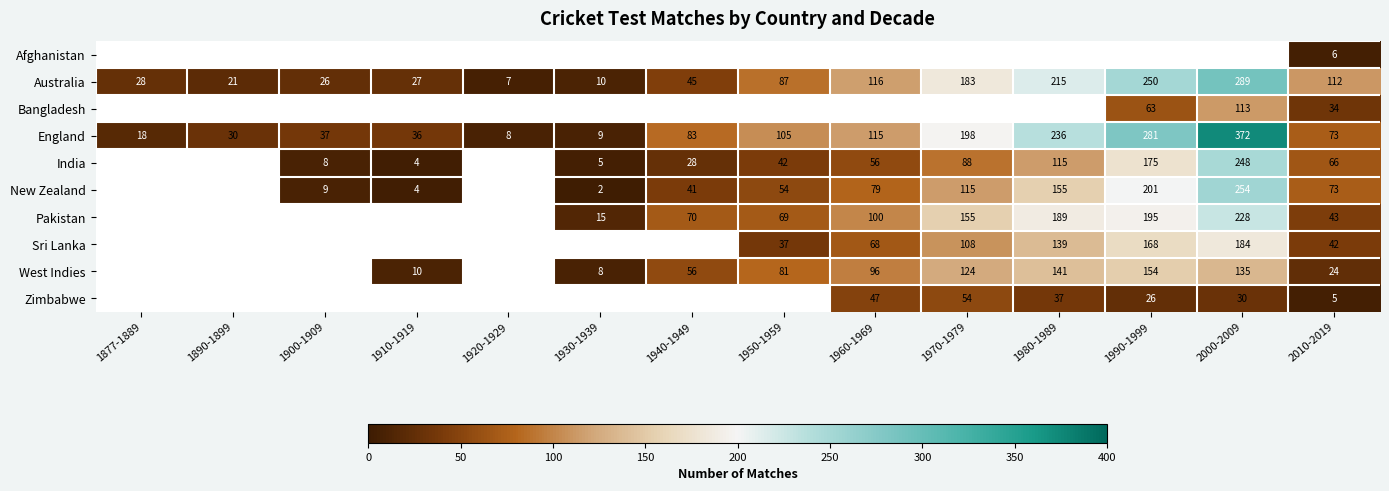

What is the smallest value displayed?

2.0